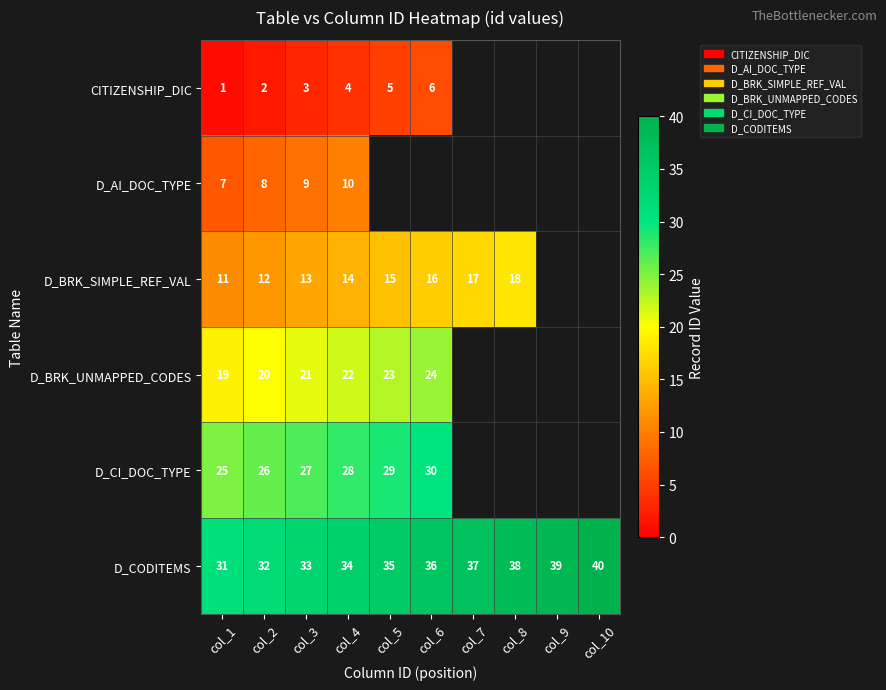

What is the difference between the highest and lowest values at col_4?

30